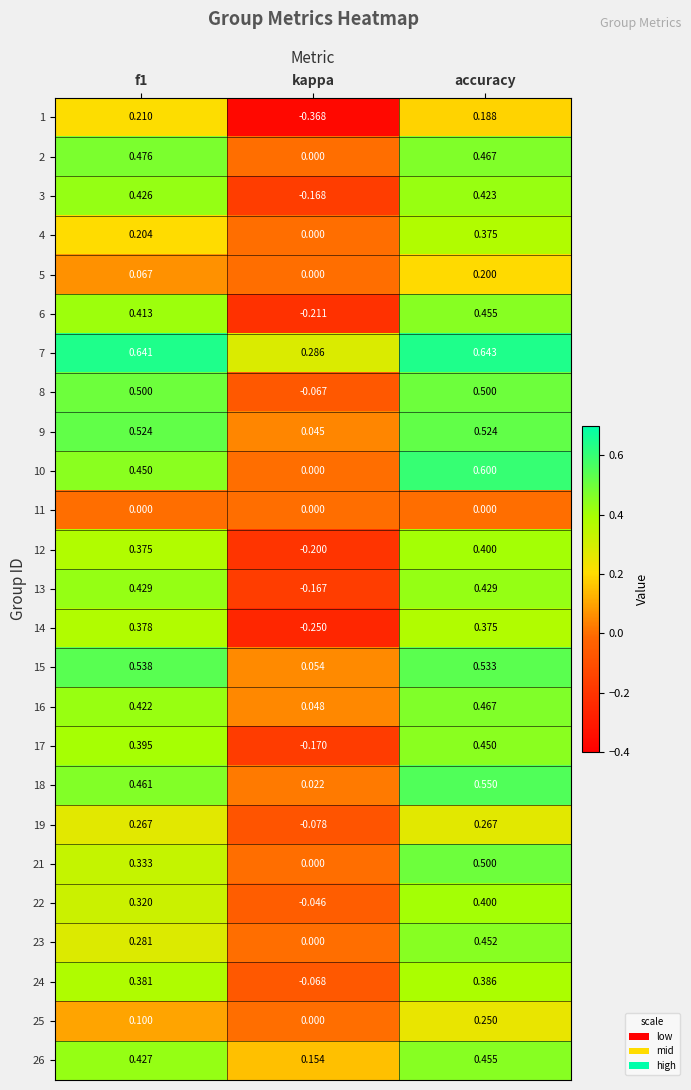

Where is 21 nearest to the value 0?

kappa